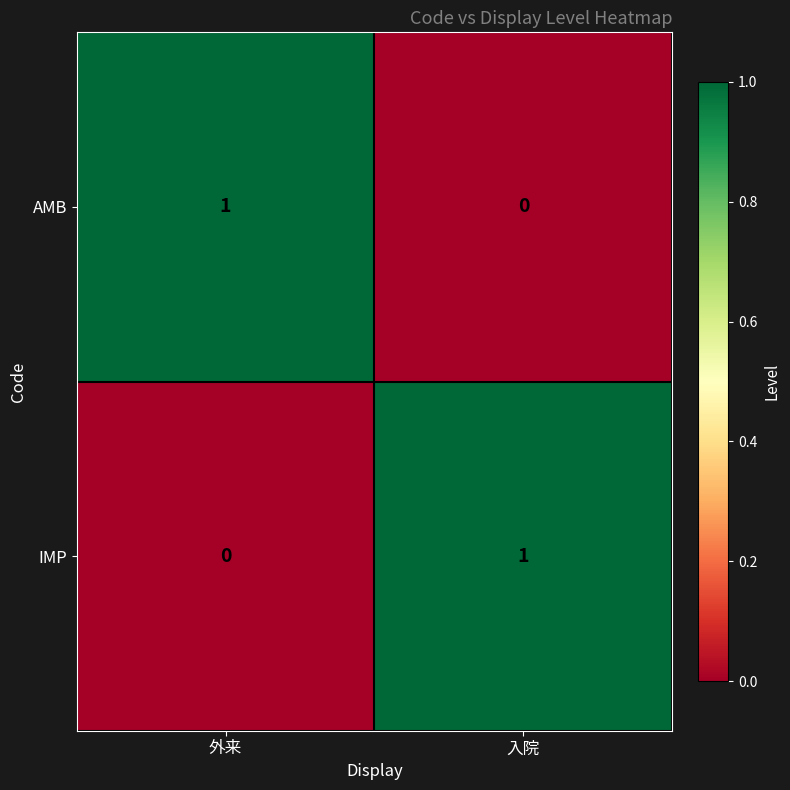

Which category has the highest value in the AMB series?

外来